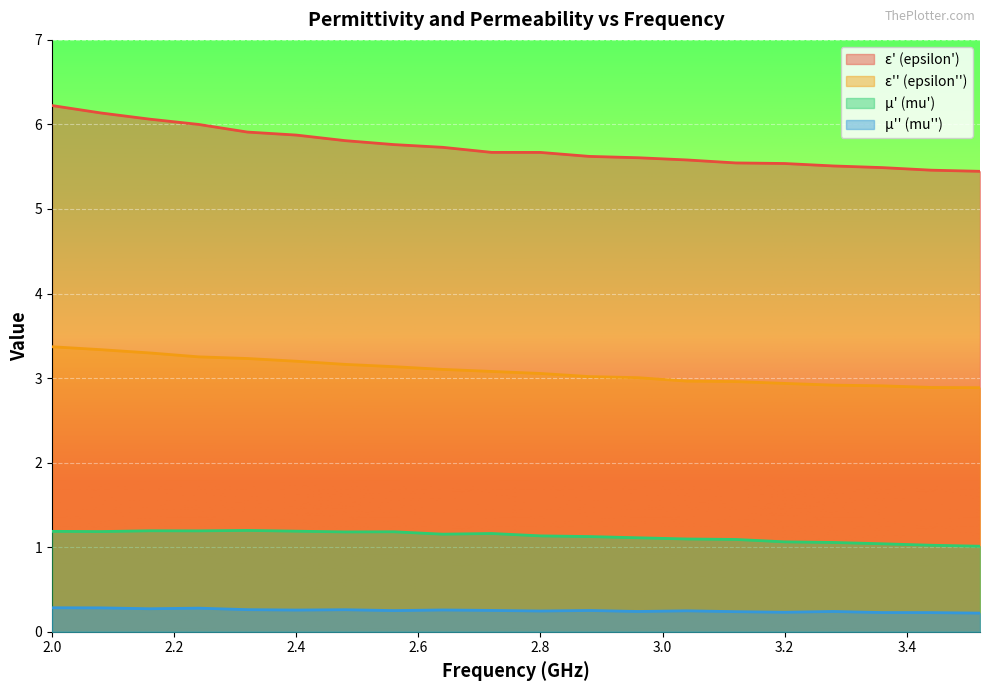

True or false: epsilon_prime and epsilon_double_prime intersect in this chart.

False